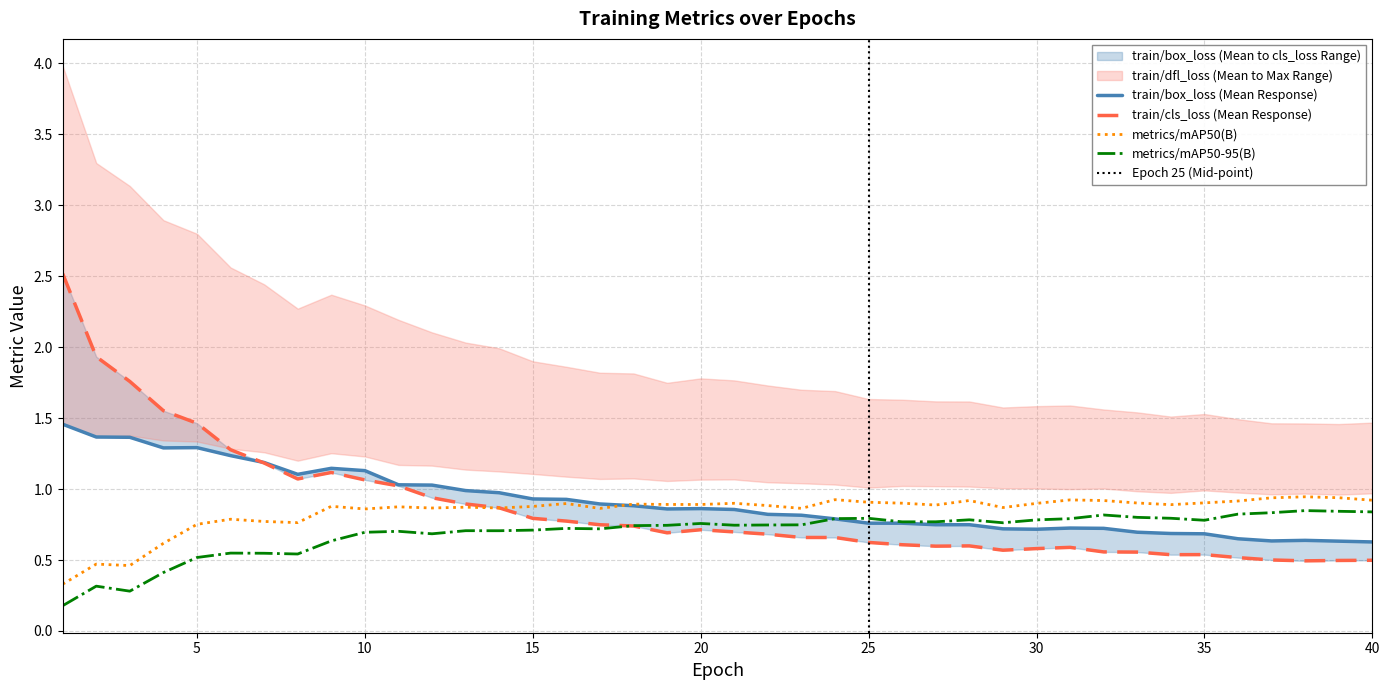

What is the difference between the train/cls_loss values at 23 and 39?

0.2